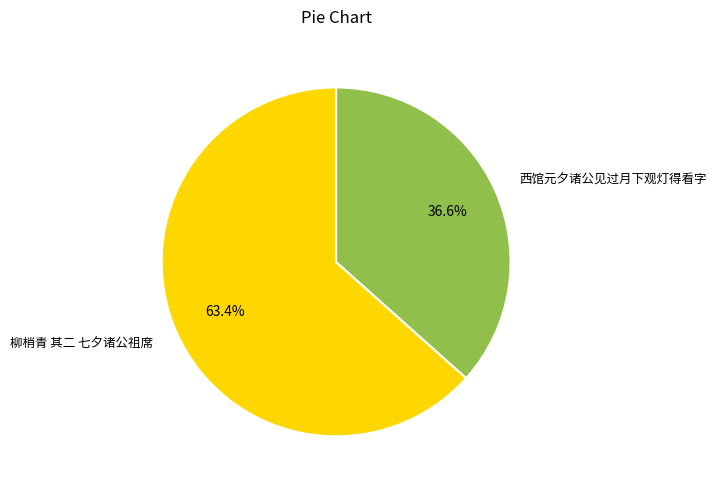

What is the largest slice in the pie chart?

柳梢青 其二 七夕诸公祖席